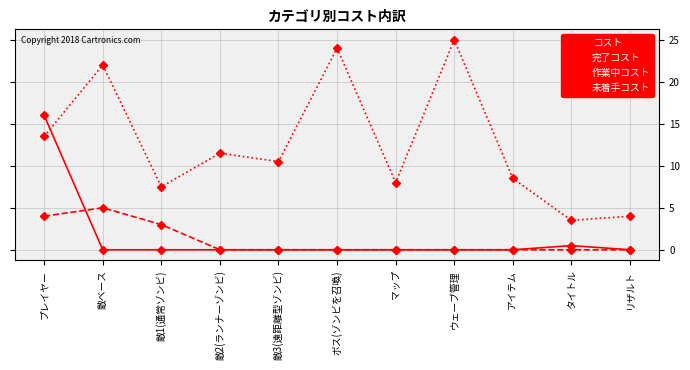

Reading left to right, list all the values displayed in this chart.

完了コスト: 16.0	0.0	0.0	0.0	0.0	0.0	0.0	0.0	0.0	0.5	0.0
作業中コスト: 4.0	5.0	3.0	0.0	0.0	0.0	0.0	0.0	0.0	0.0	0.0
未着手コスト: 13.5	22.0	7.5	11.5	10.5	24.0	8.0	25.0	8.5	3.5	4.0